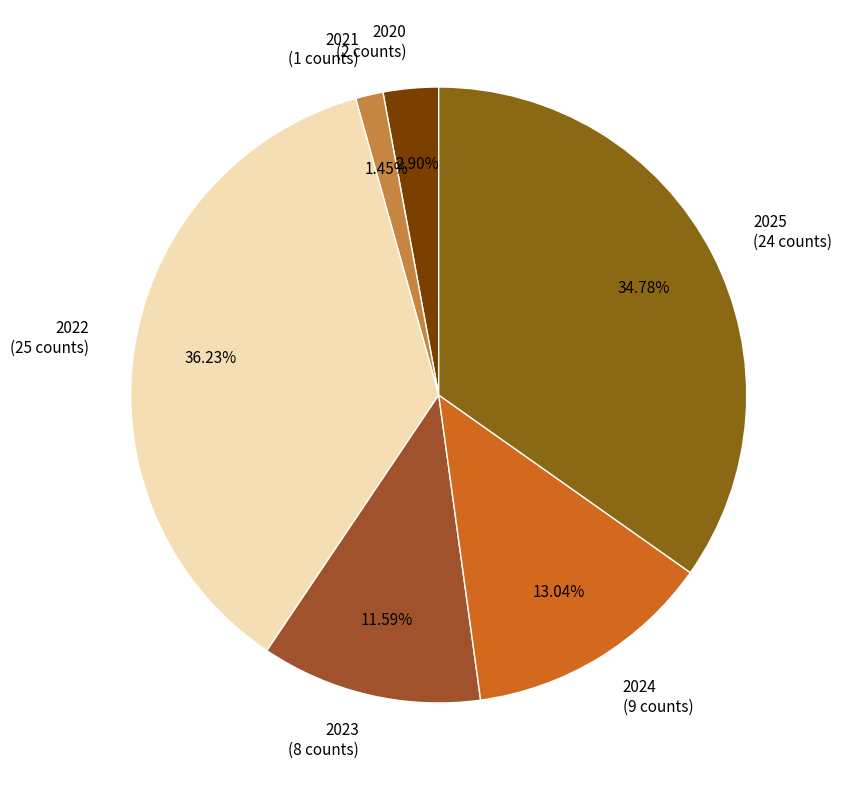

Count the number of slices in the pie.

6